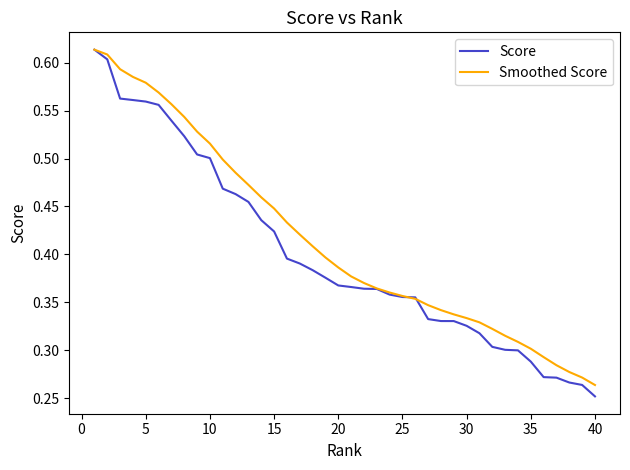

How many lines are shown in the chart?

2